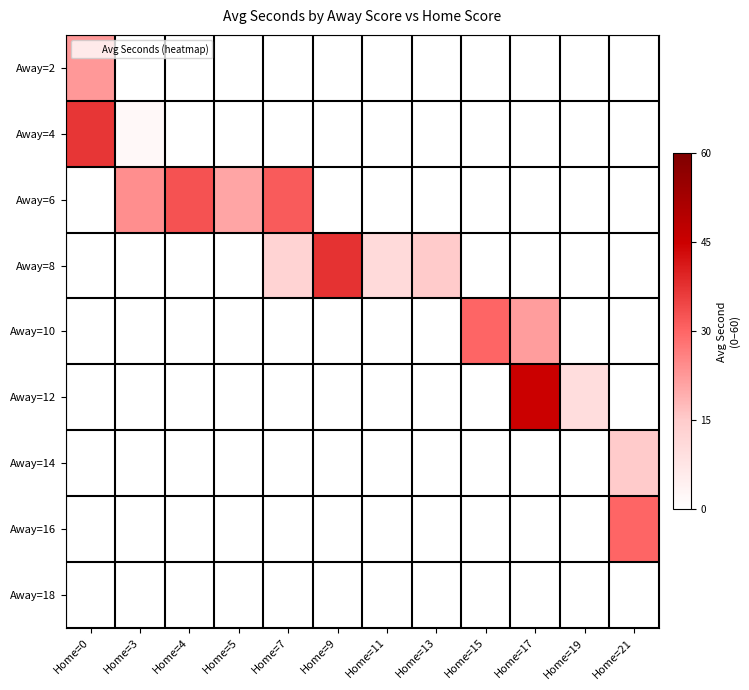

Which series has the largest range (max minus min)?

Away=12